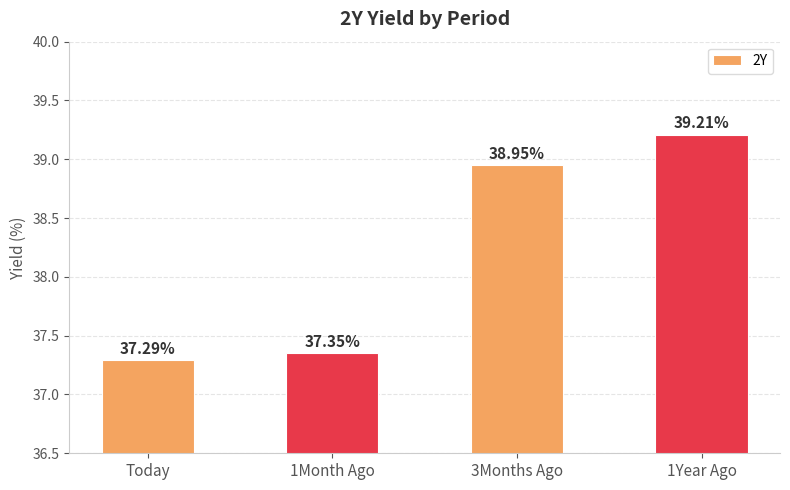

Are the bars horizontal?

No